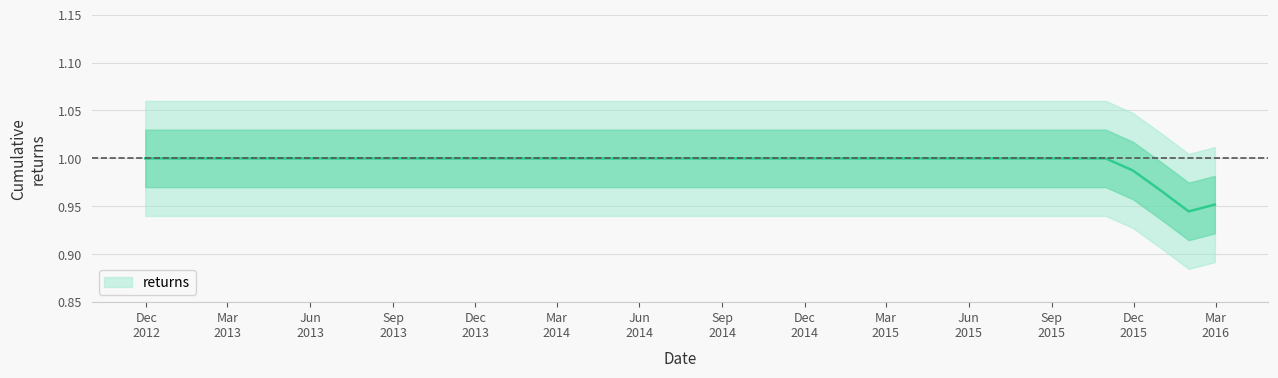

What position from the left is Jun
2015?

11